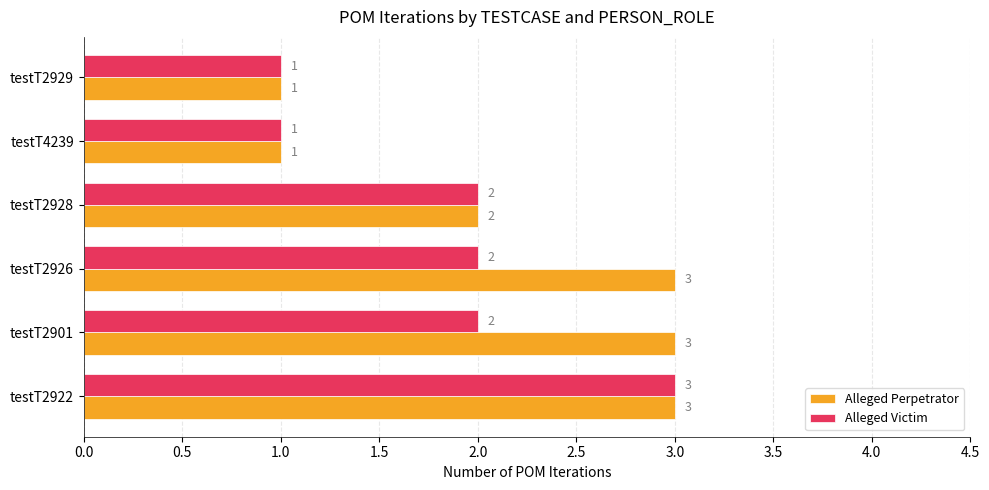

Is the value of Alleged Perpetrator at testT2926 greater than the value of Alleged Victim at testT4239?

Yes